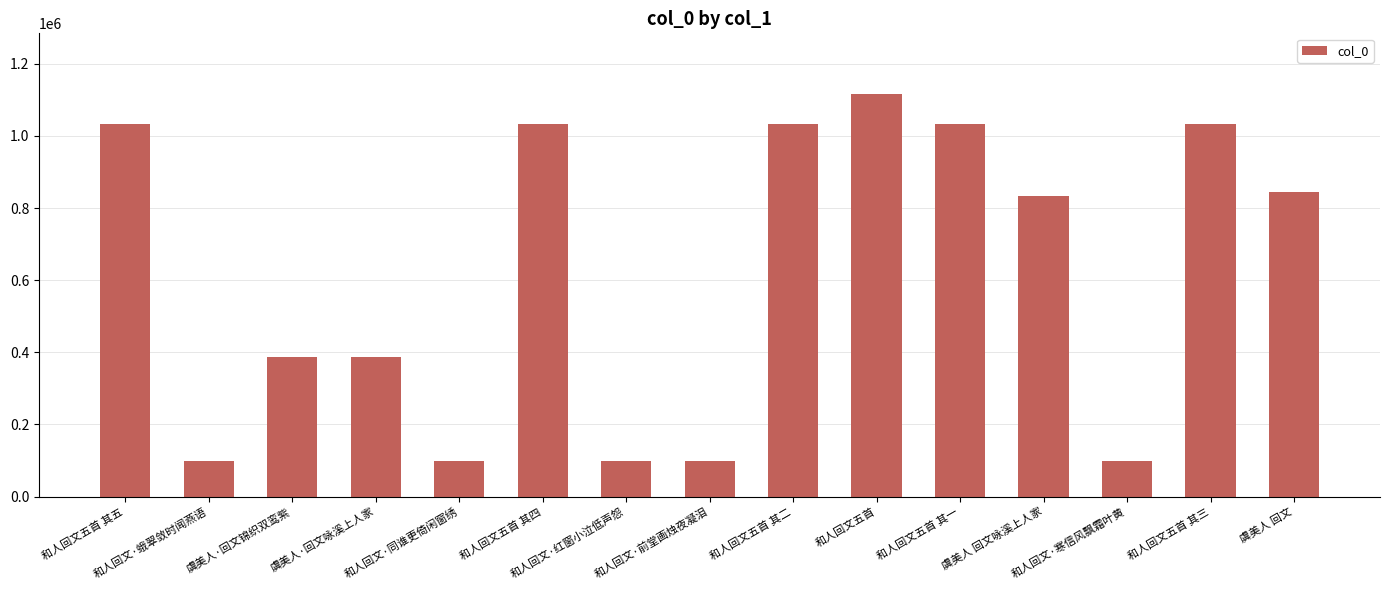

Does the chart contain stacked bars?

No